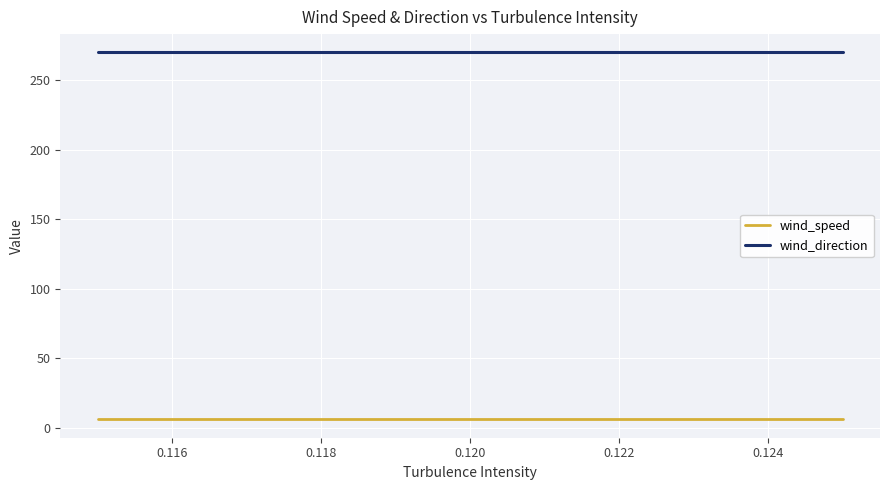

True or false: wind_speed and wind_direction cross at least once.

False